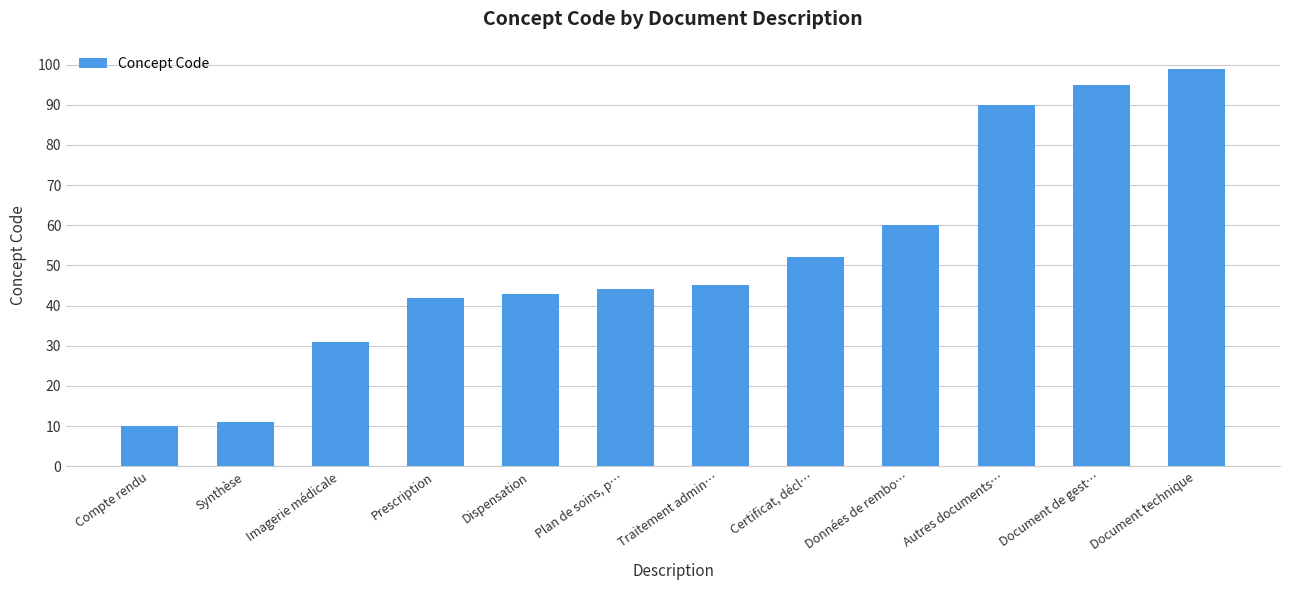

What position from the right is Document de gest…?

2